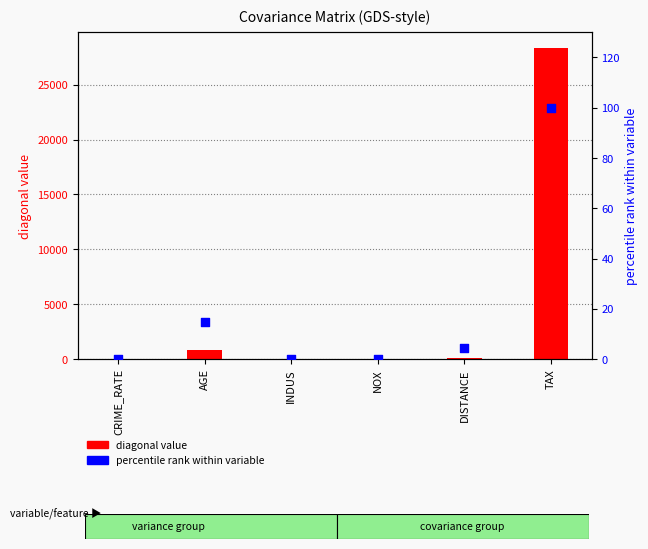

Which series has the largest total across all categories?

diagonal value